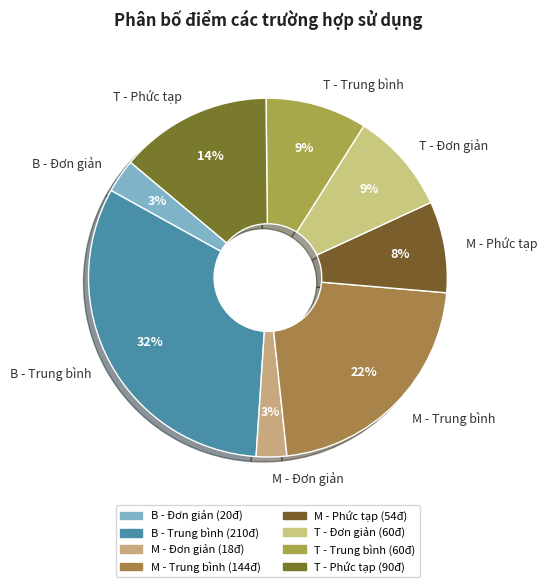

To the nearest percent, what is the combined percentage of B - Đơn giản and B - Trung bình?

35%